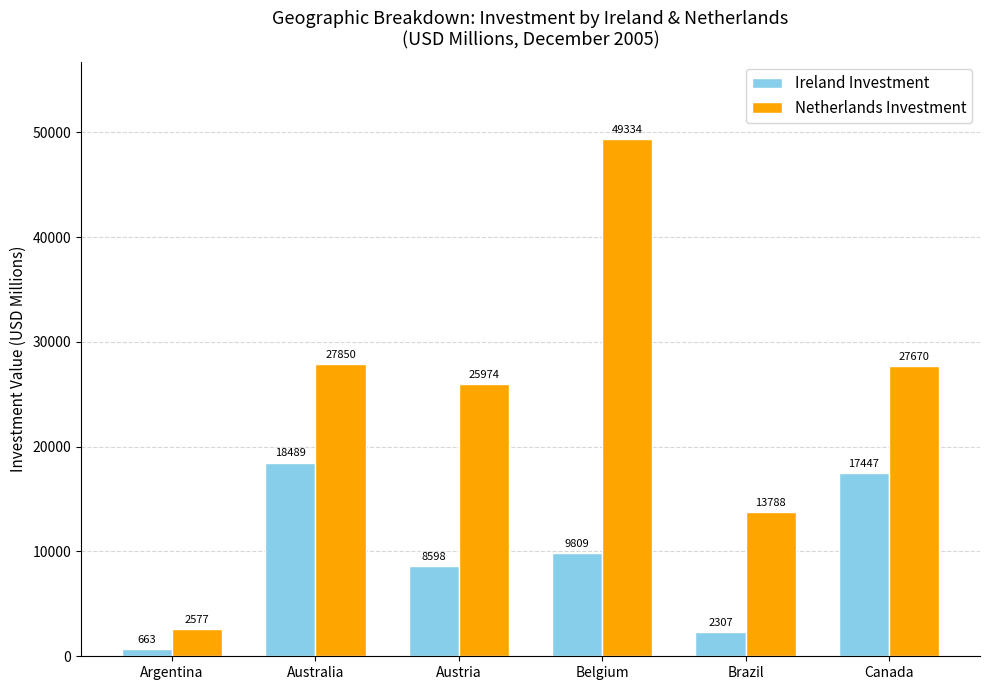

Is the value of Ireland Investment at Belgium greater than the value of Netherlands Investment at Austria?

No